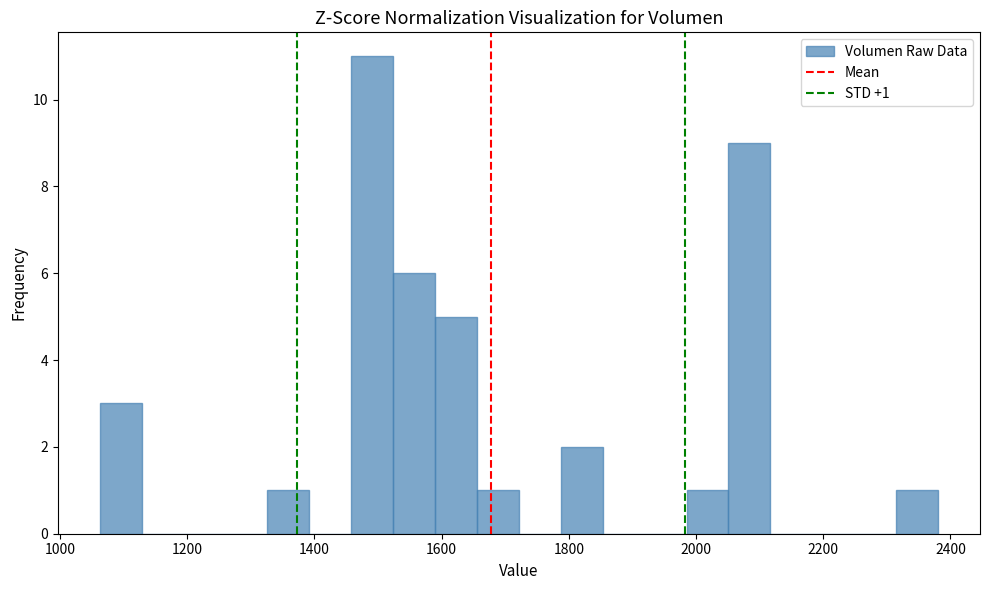

Around what value on the x-axis is the tallest bar? Give the approximate position of its centre, as read against the axis.

1500